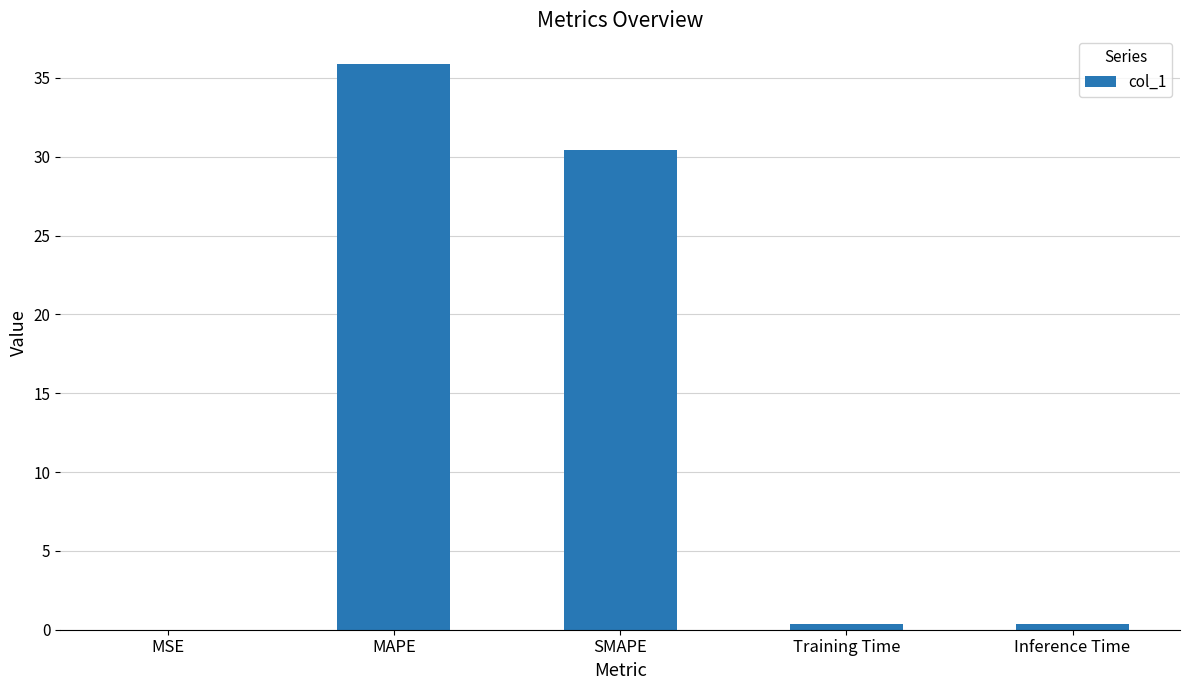

Which label corresponds to the largest value in the chart?

MAPE